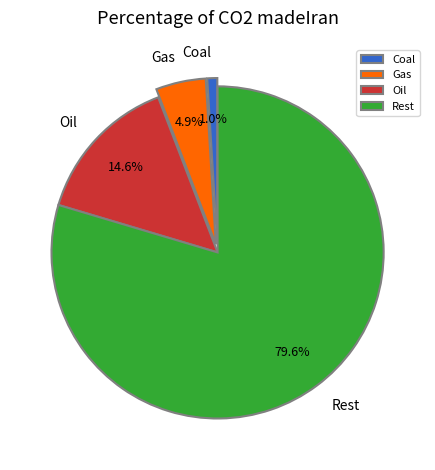

How many slices are in this pie chart?

4